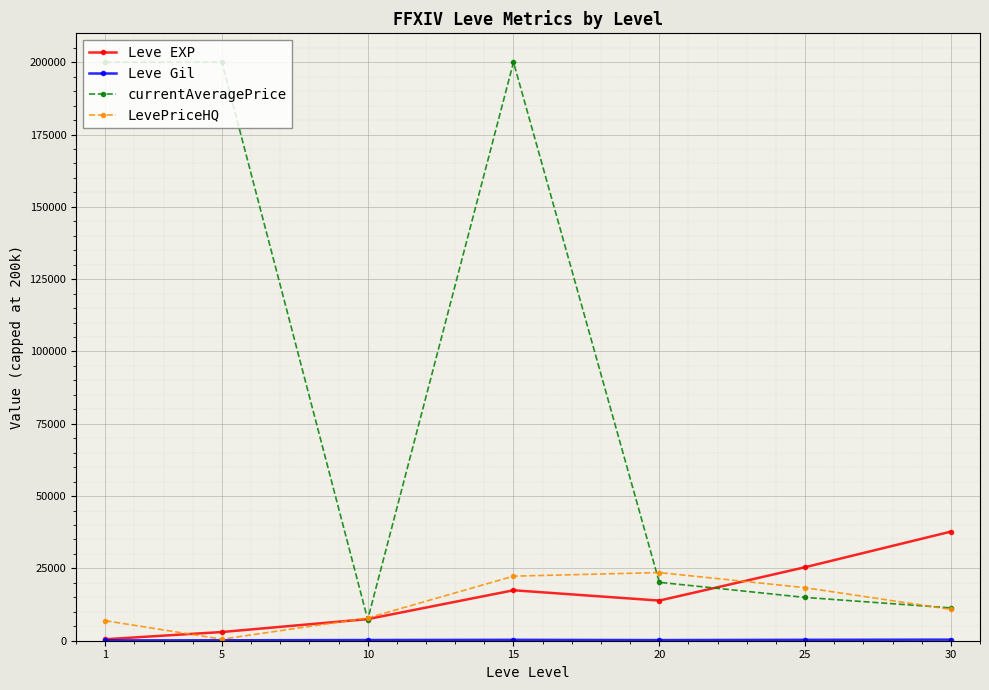

What is the value of the LevePriceHQ point at the 1st from the left?

6919.7